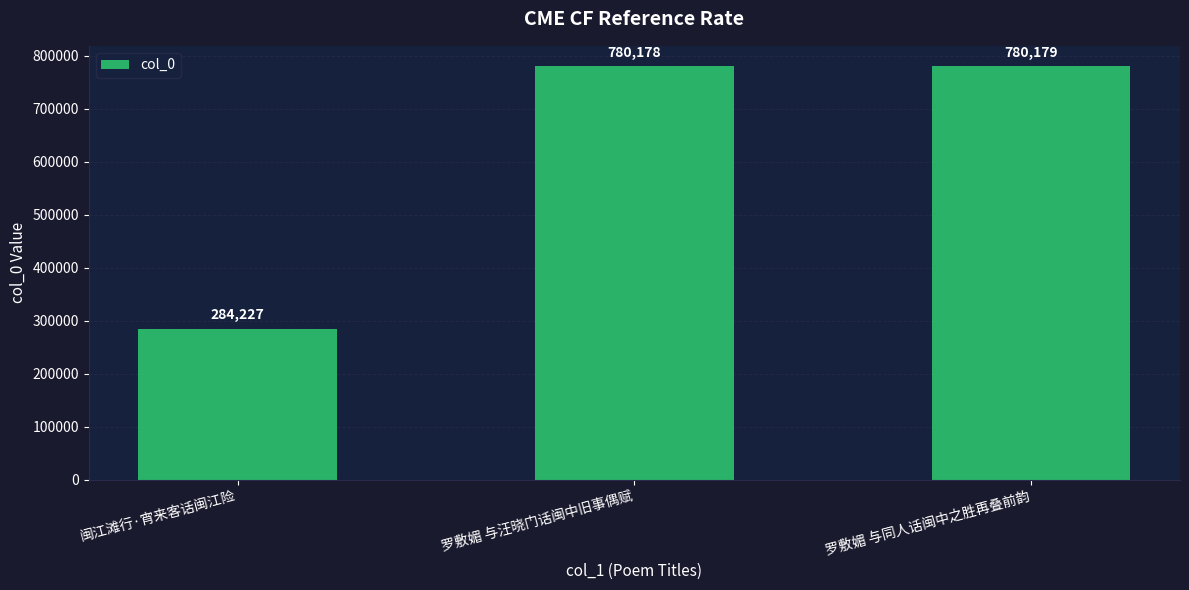

Are the bars grouped side by side (vs. stacked)?

No